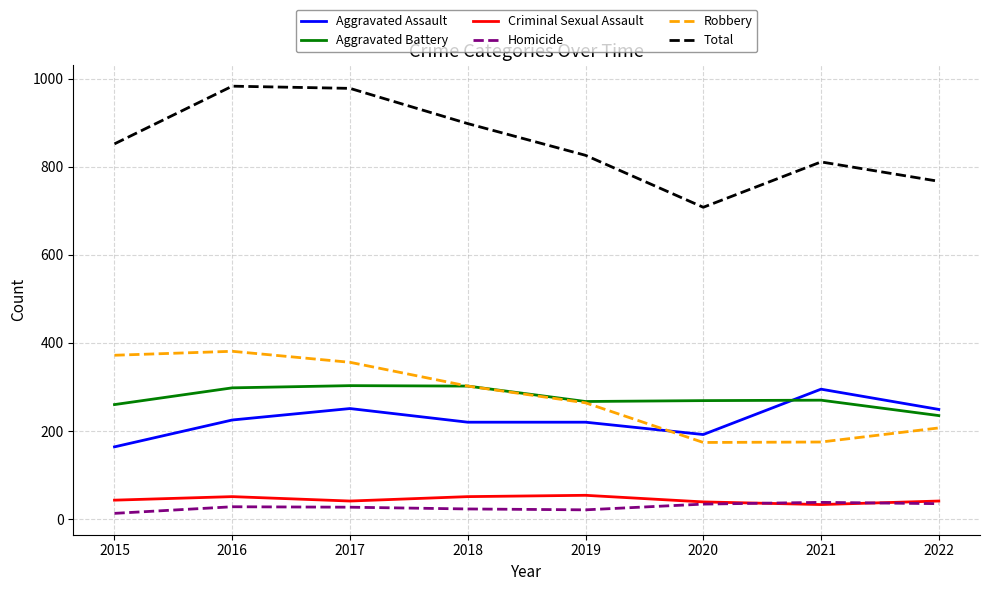

What is the difference between the maximum and second lowest values in the Robbery series?

206